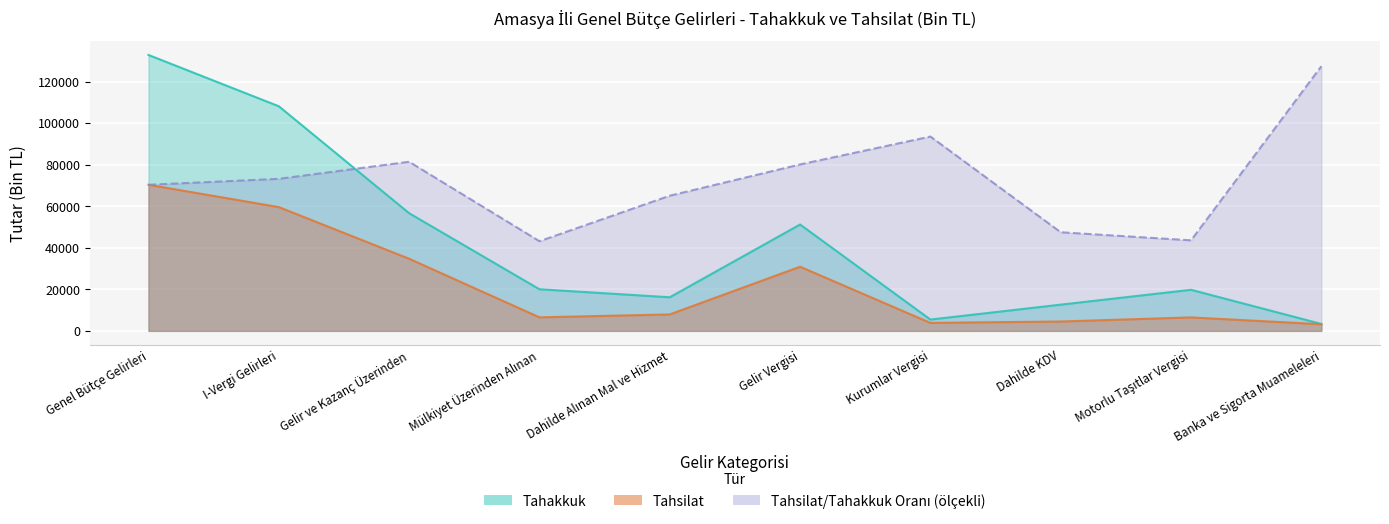

Reading left to right, list all the values displayed in this chart.

Tahakkuk: 132794.0	108102.0	56639.0	20032.0	16176.0	51194.0	5445.0	12625.0	19772.0	3331.0
Tahsilat: 70312.0	59573.0	34713.0	6510.0	7924.0	30878.0	3835.0	4512.0	6489.0	3195.0
Tahsilat / Tahakkuk: 70314.4	73182.8	81389.4	43158.1	65055.8	80101.3	93526.8	47460.6	43583.0	127376.0